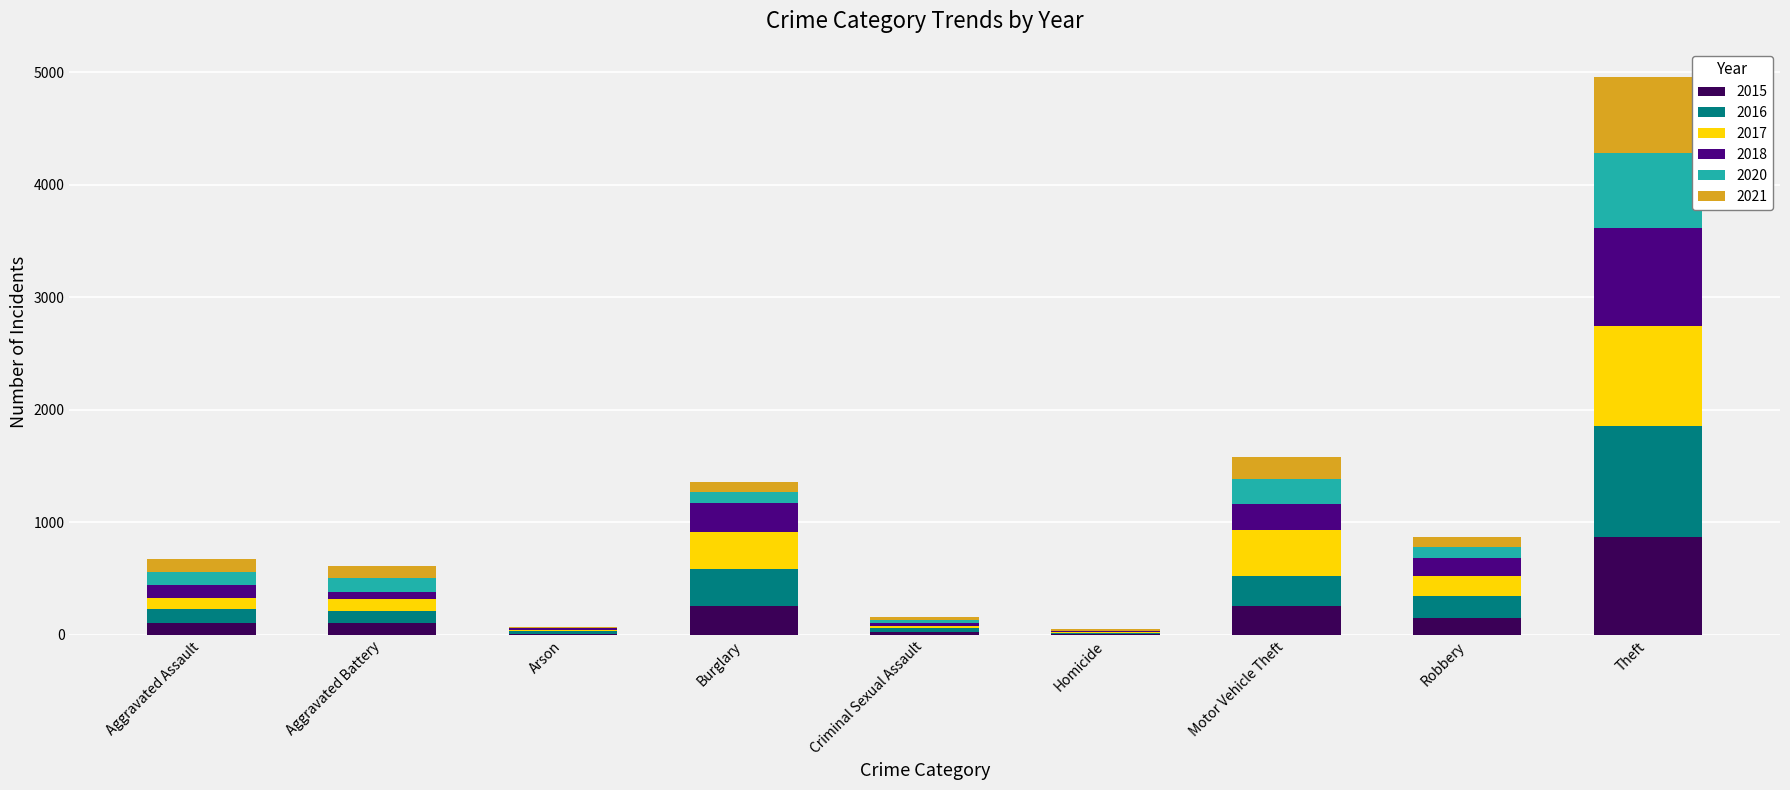

Which category has the highest value in the 2015 series?

Theft